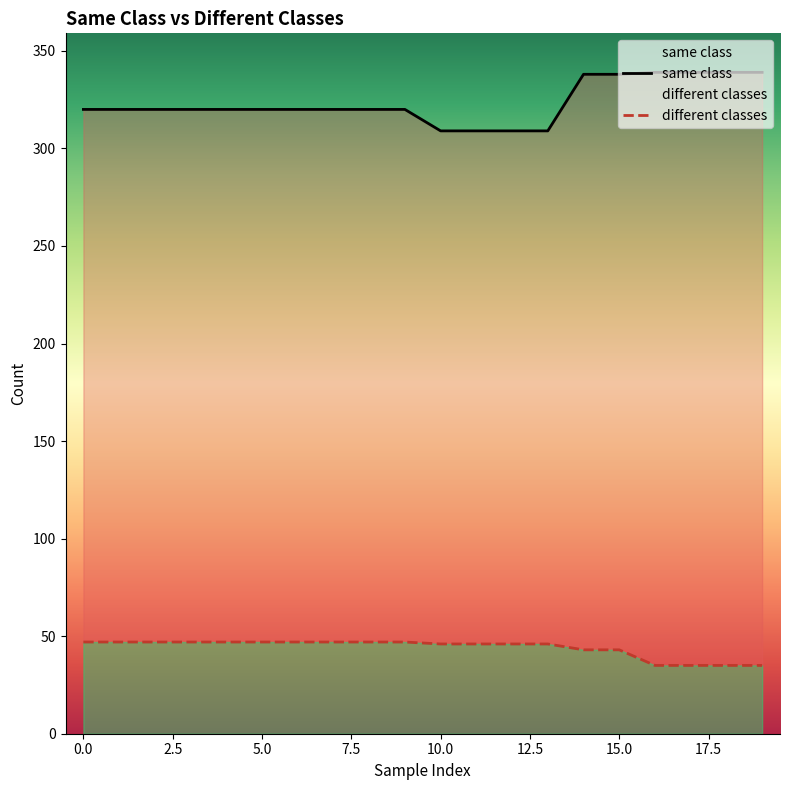

Count the number of categories in the chart.

20